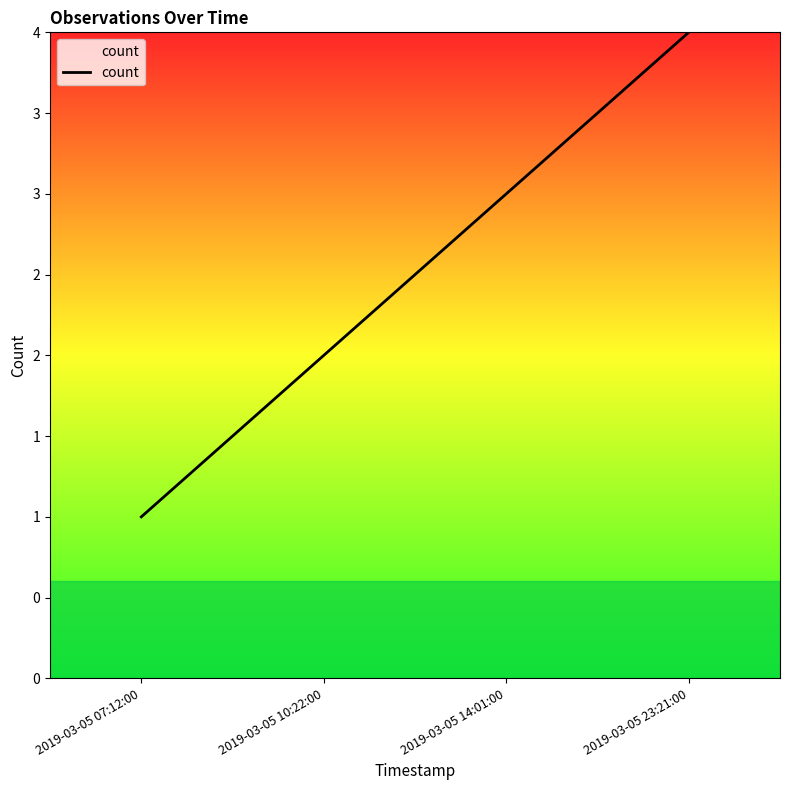

What is the label of the 2nd point from the right?

2019-03-05 14:01:00